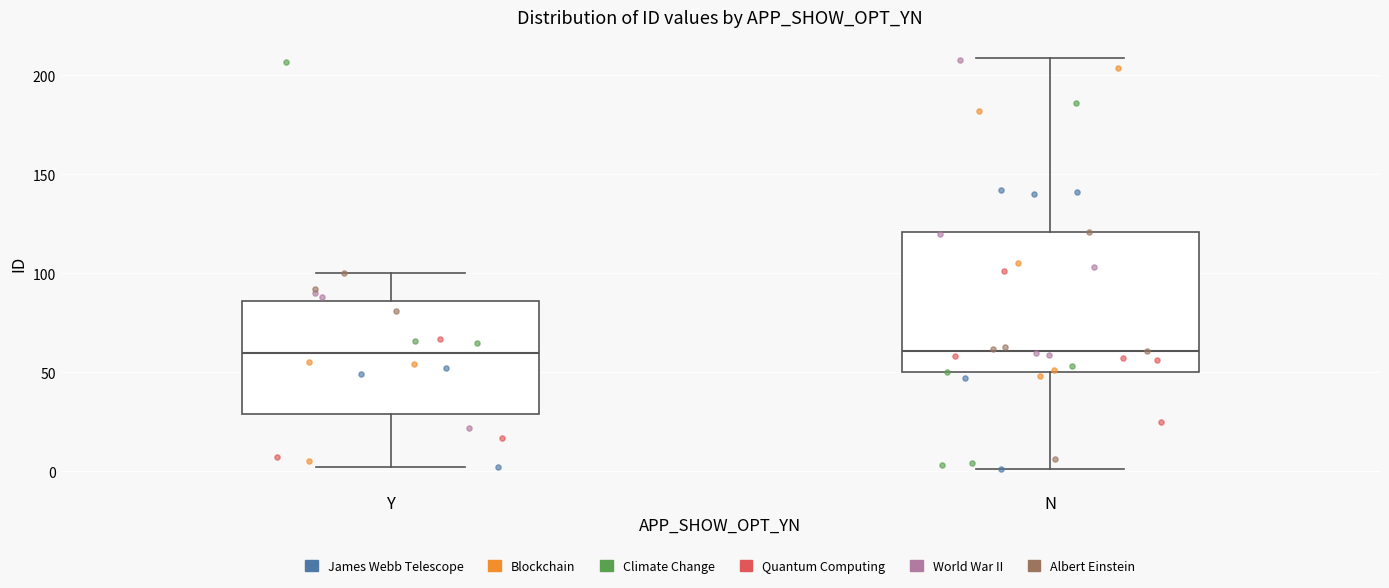

Reading left to right, read every box against the y-axis: the position of its median line, the range the box covers, and the ends of its whiskers. The values are not printed on the chart, so give them approximately, as read against the axis.

Y: median 60, box 30 to 85, whiskers 0 to 100
N: median 60, box 50 to 120, whiskers 0 to 210